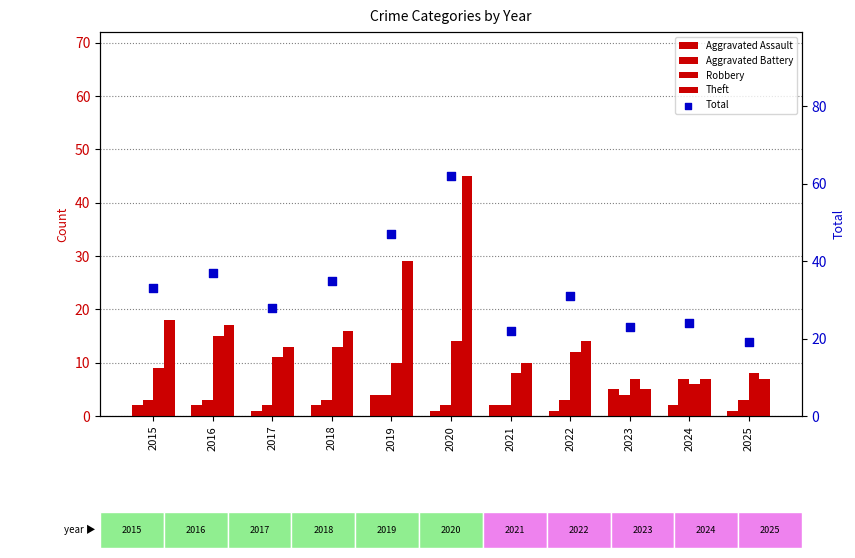

Which series has the largest total across all categories?

Total